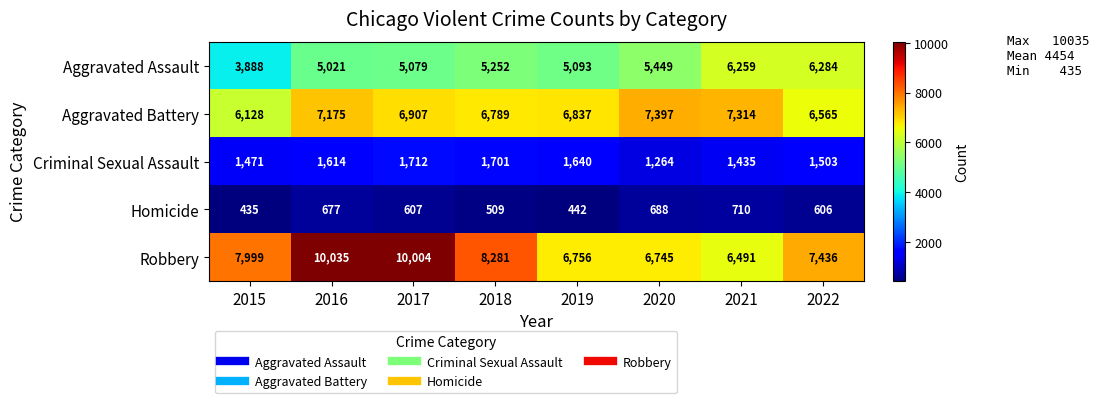

What is the difference between the second highest and minimum values in the Criminal Sexual Assault series?

437